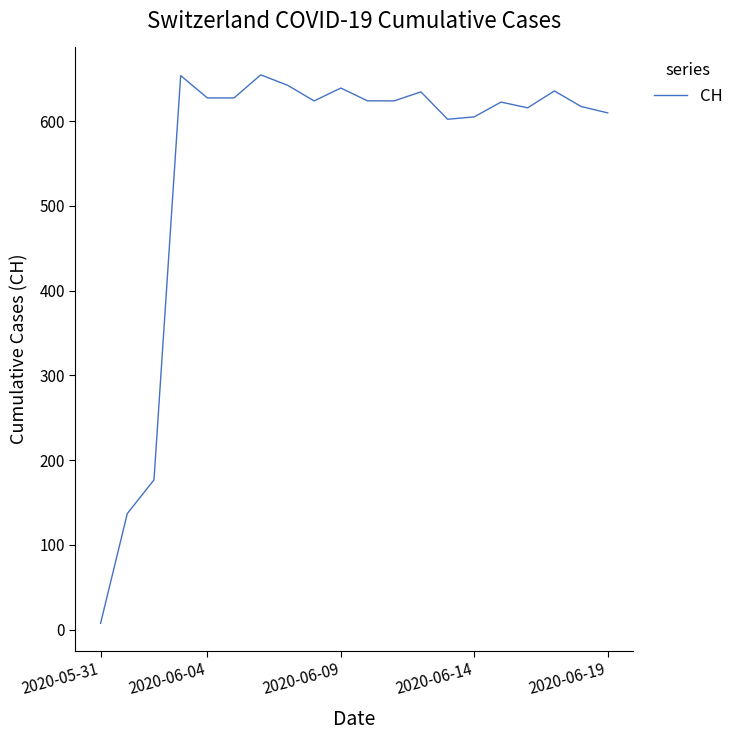

What is the greatest value displayed?

654.7